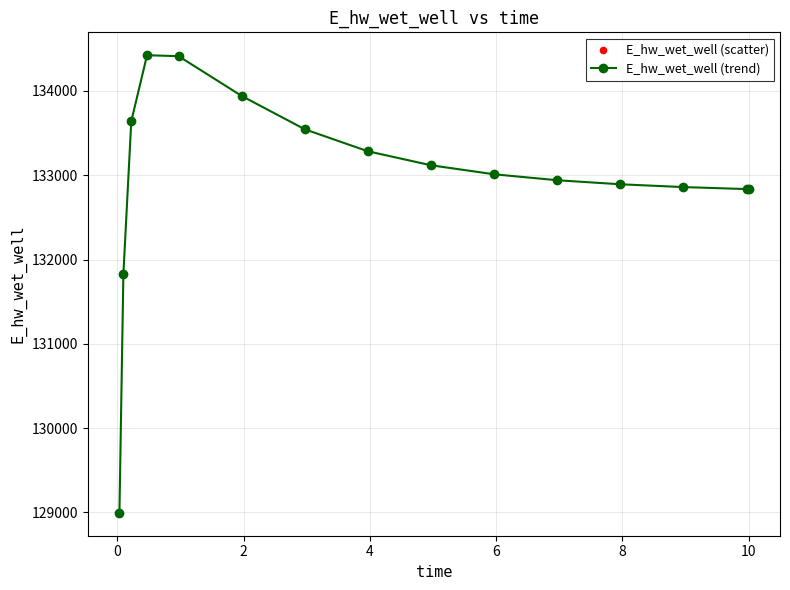

What is the greatest value displayed?

134424.6